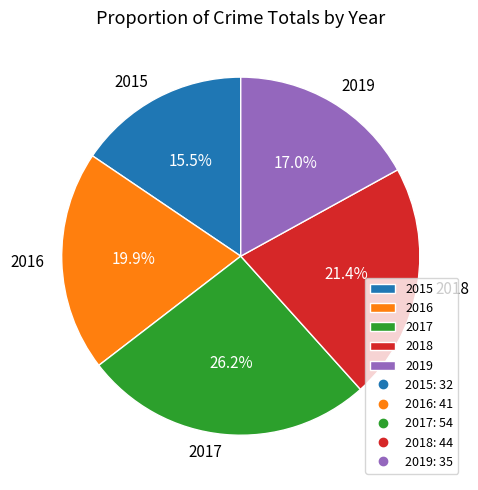

Which slice is the largest?

2017